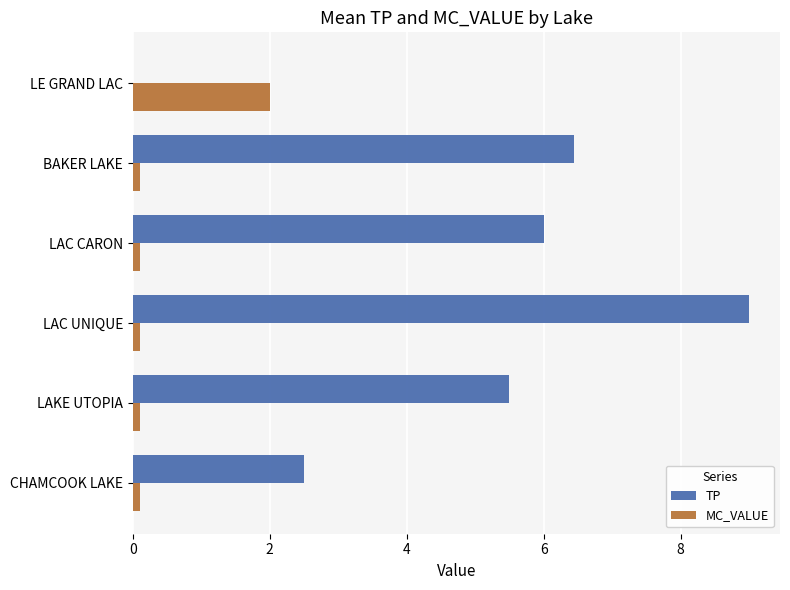

Which series has the largest total across all categories?

TP